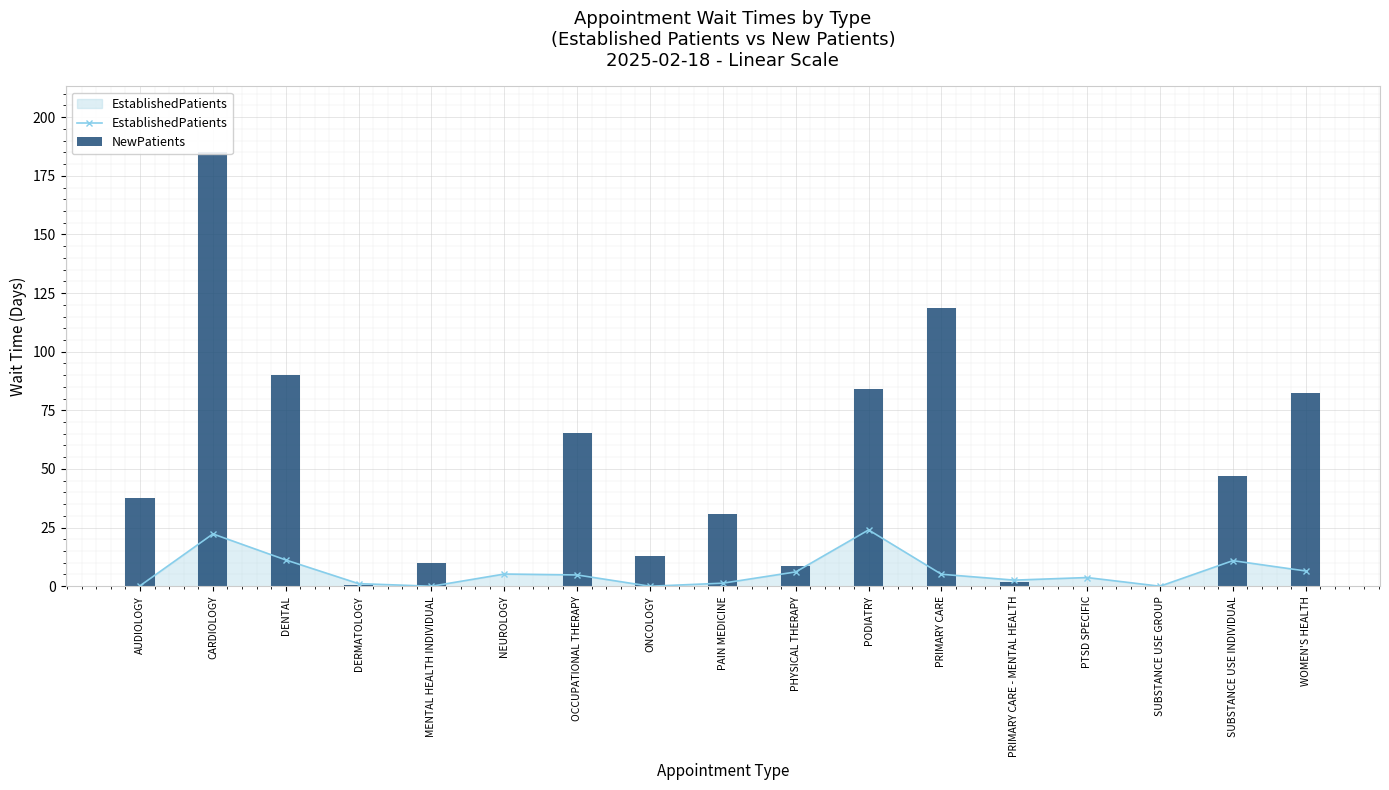

What position from the left is PRIMARY CARE - MENTAL HEALTH?

13